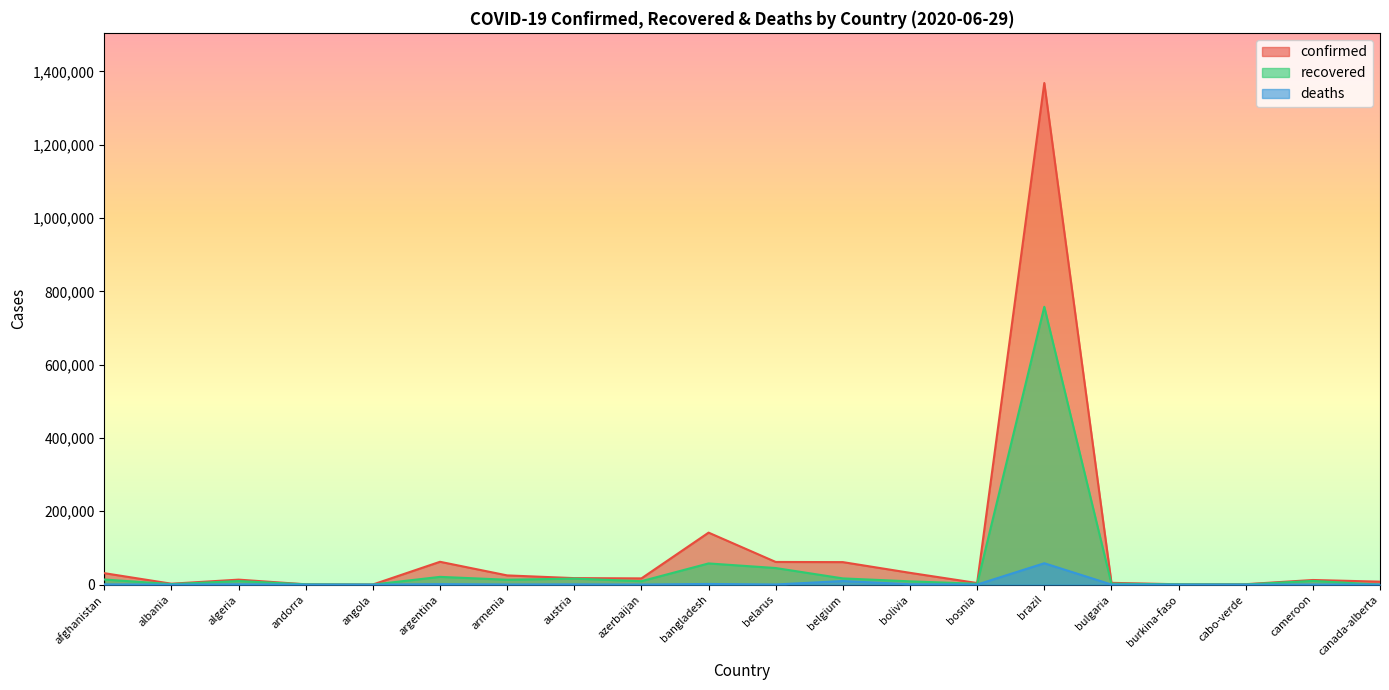

Reading left to right, list all the values displayed in this chart.

confirmed: afghanistan=31238	albania=2466	algeria=13571	andorra=855	angola=276	argentina=62268	armenia=25127	austria=17723	azerbaijan=16968	bangladesh=141801	belarus=61790	belgium=61361	bolivia=32125	bosnia=4325	brazil=1368195	bulgaria=4831	burkina-faso=959	cabo-verde=1165	cameroon=12592	canada-alberta=8067
recovered: afghanistan=13934	albania=1438	algeria=9674	andorra=799	angola=93	argentina=21138	armenia=13297	austria=16420	azerbaijan=9369	bangladesh=57780	belarus=45213	belgium=16941	bolivia=8928	bosnia=2366	brazil=757811	bulgaria=2582	burkina-faso=830	cabo-verde=608	cameroon=10100	canada-alberta=0
deaths: afghanistan=733	albania=58	algeria=905	andorra=52	angola=11	argentina=1280	armenia=433	austria=703	azerbaijan=206	bangladesh=1783	belarus=387	belgium=9732	bolivia=1071	bosnia=184	brazil=58314	bulgaria=223	burkina-faso=53	cabo-verde=12	cameroon=313	canada-alberta=154